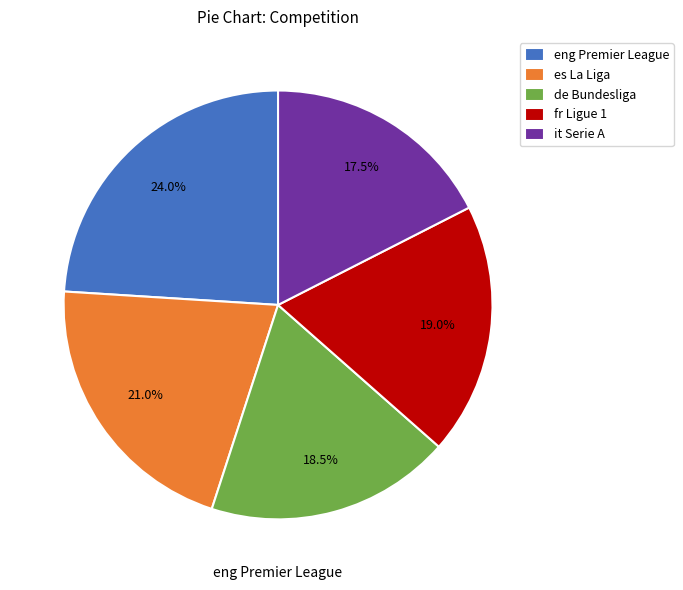

To the nearest percent, what percentage of the pie is eng Premier League?

24%